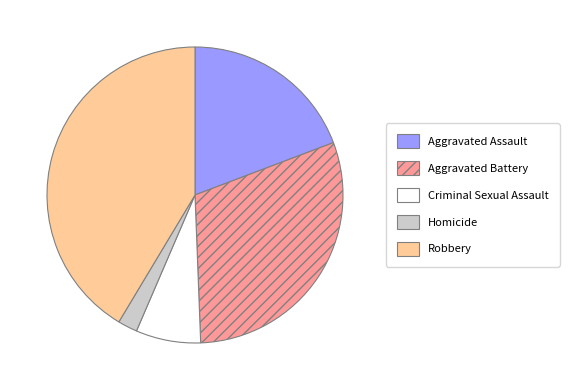

Count the number of slices in the pie.

5